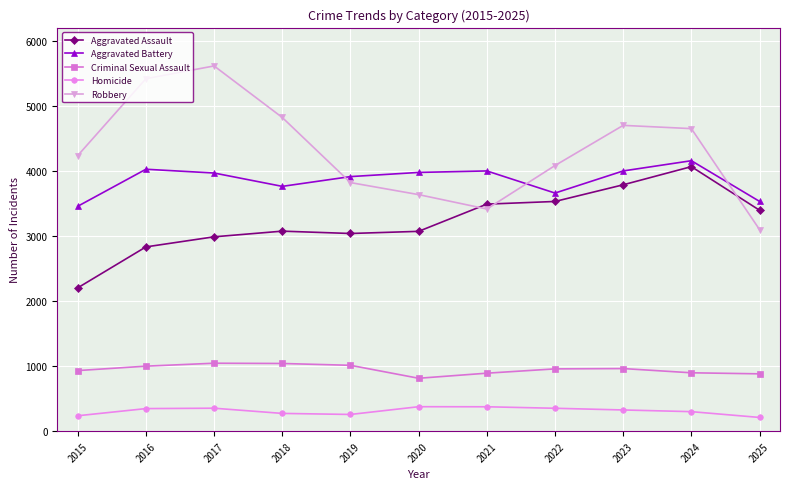

What is the sum of the Aggravated Battery values at 2023 and 2022?

7656